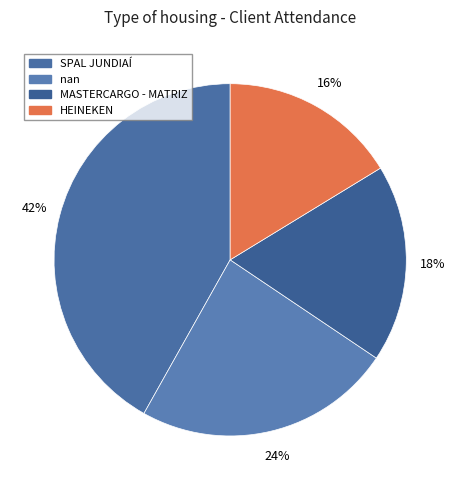

To the nearest percent, what is the difference between the SPAL JUNDIAÍ and HEINEKEN slice percentages?

26%